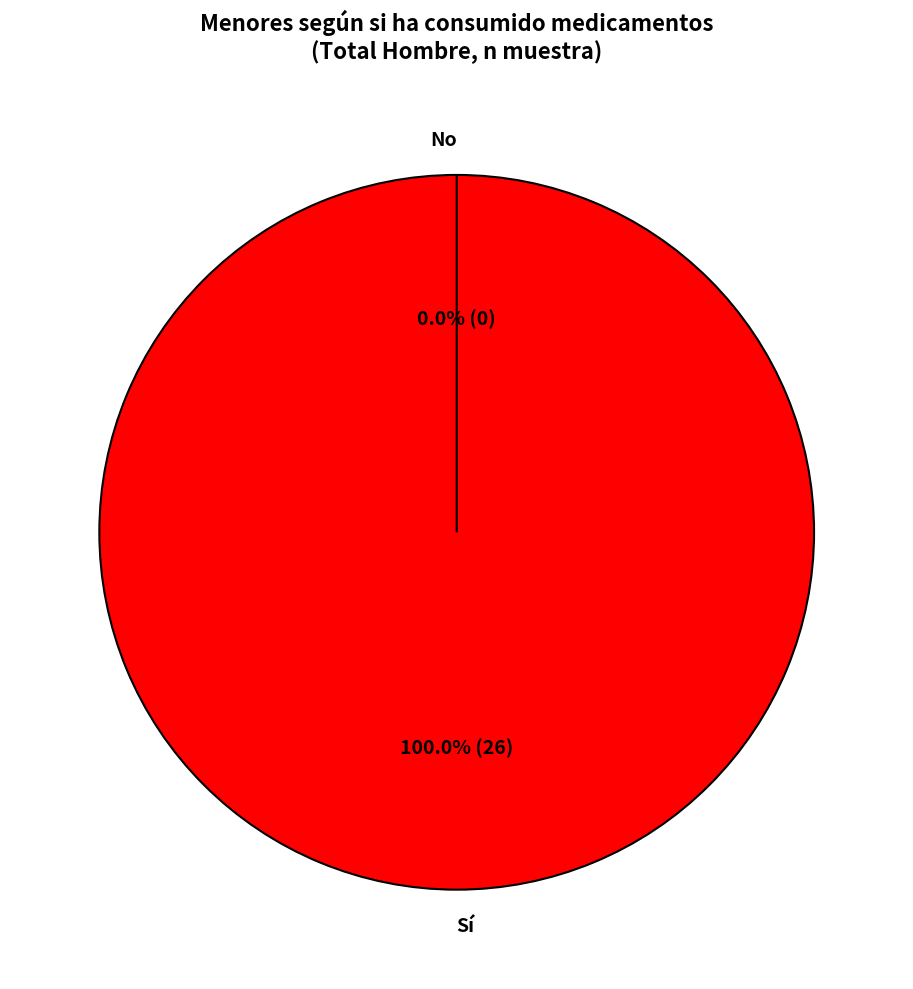

To the nearest percent, what is the difference between the Sí and No slice percentages?

100%